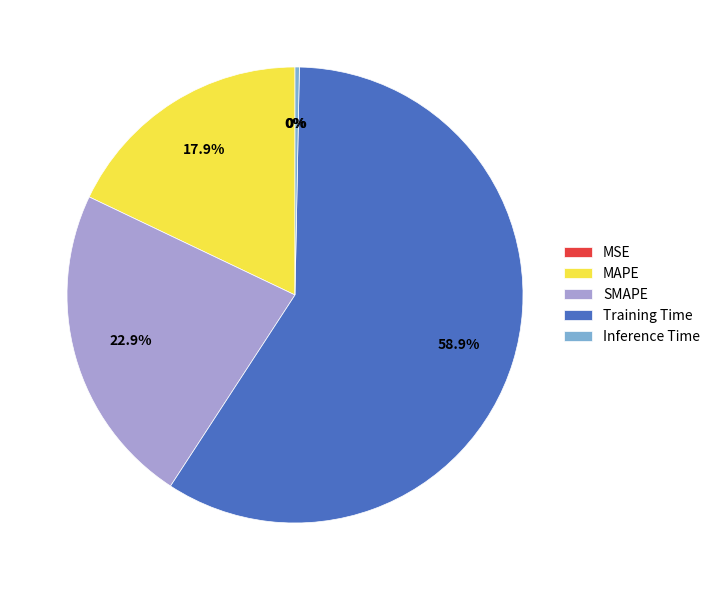

To the nearest percent, what portion does Training Time represent?

59%